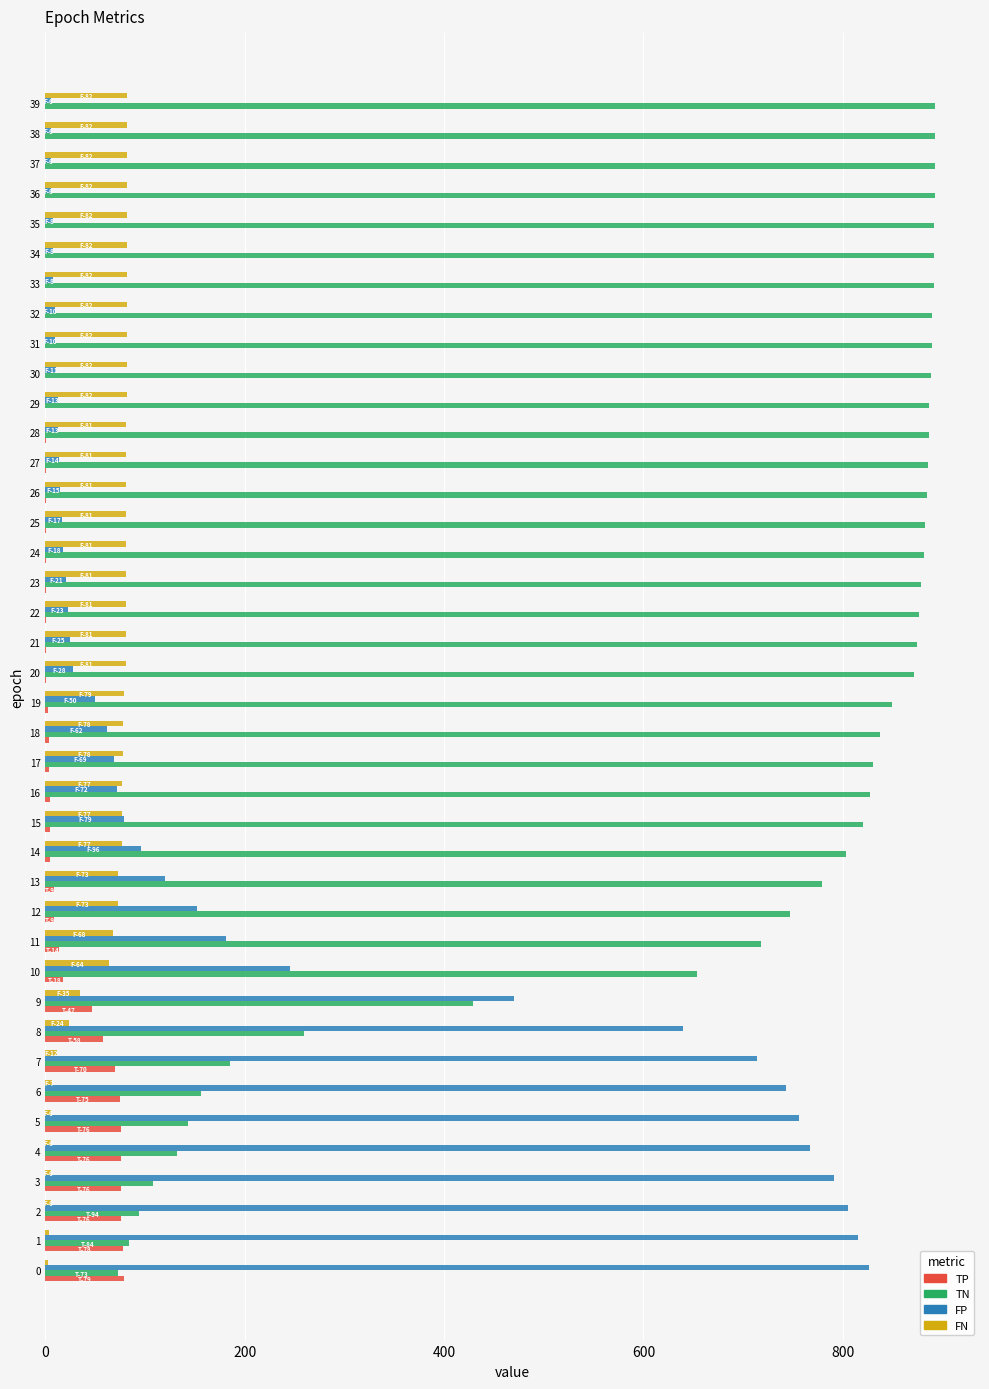

What is the sum of all TP values?

796